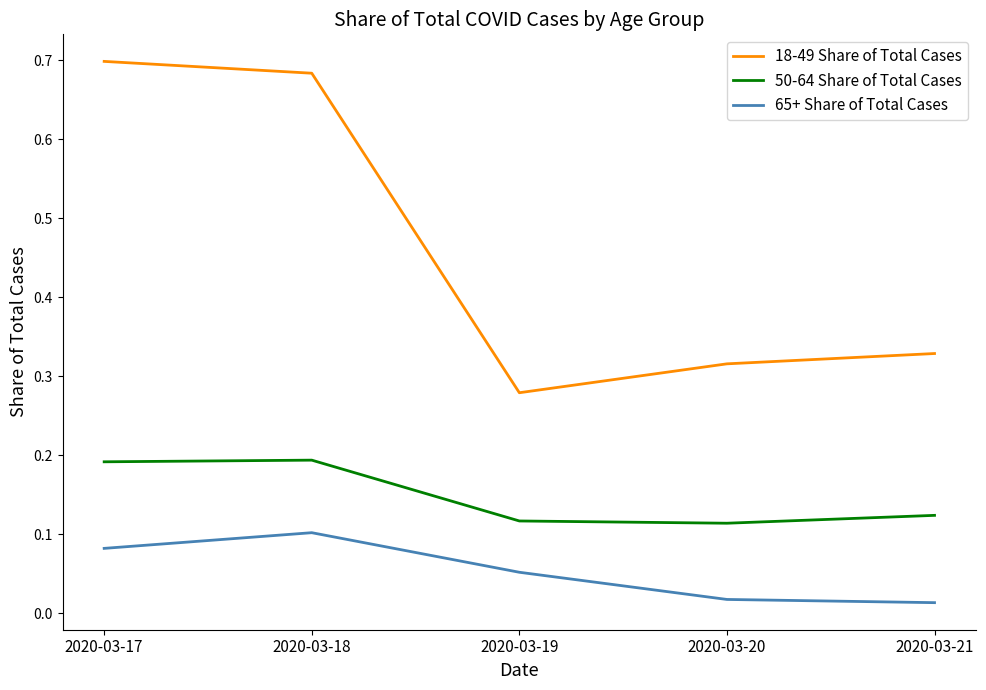

List the labels in order of 18-49 Share of Total Cases value, largest first.

2020-03-17, 2020-03-18, 2020-03-21, 2020-03-20, 2020-03-19